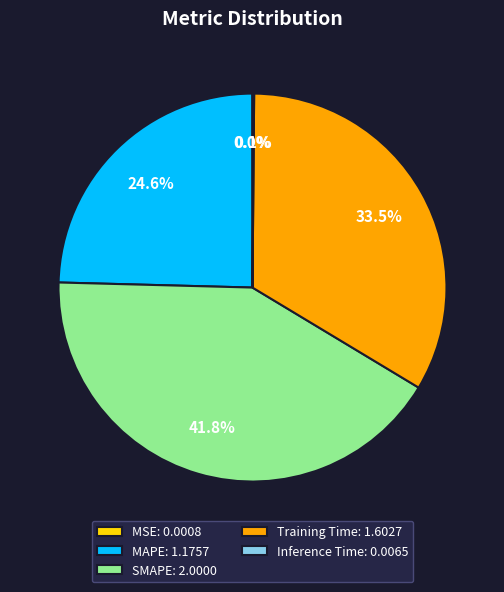

What is the largest slice in the pie chart?

SMAPE